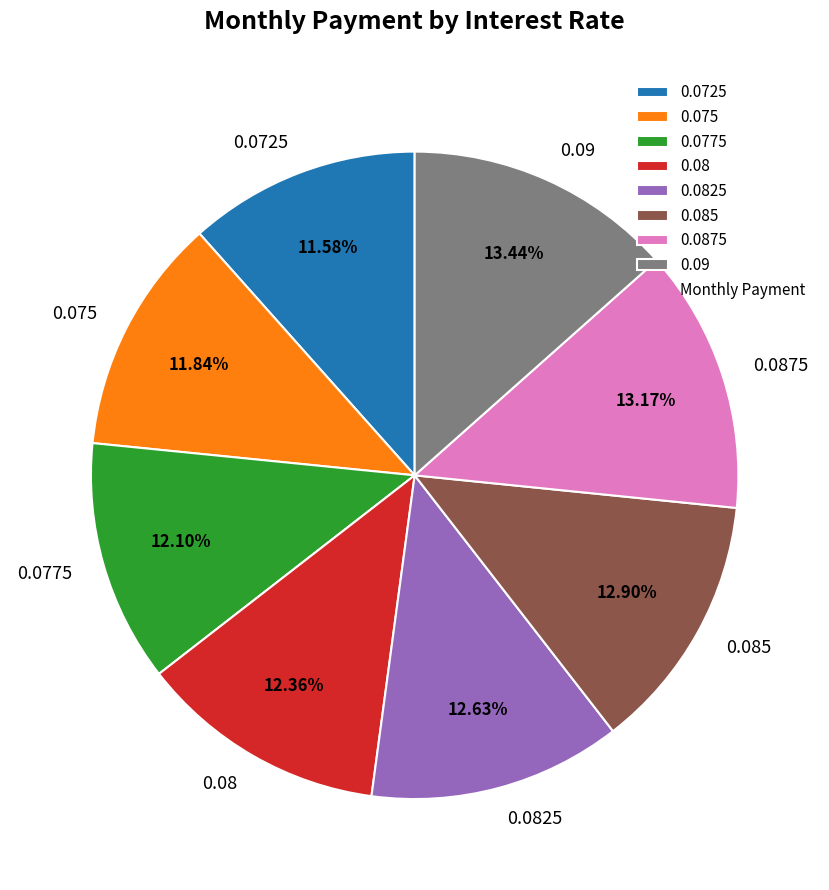

How many slices are in this pie chart?

8